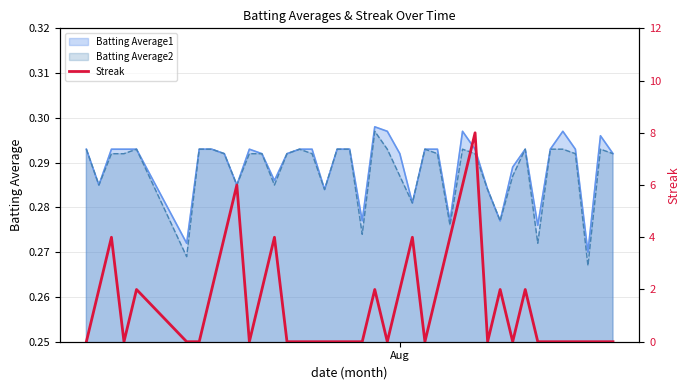

What is the greatest value displayed?

8